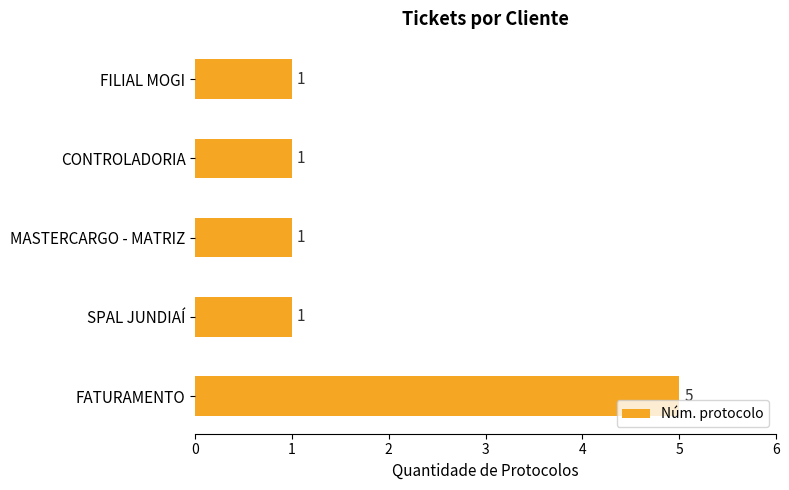

The value at MASTERCARGO - MATRIZ is 1. True or false?

True